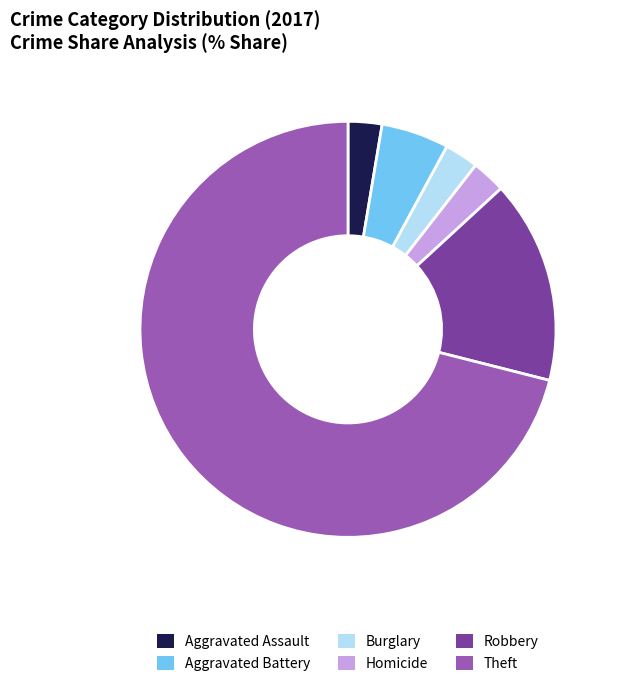

Which has a higher value, Robbery or Burglary?

Robbery